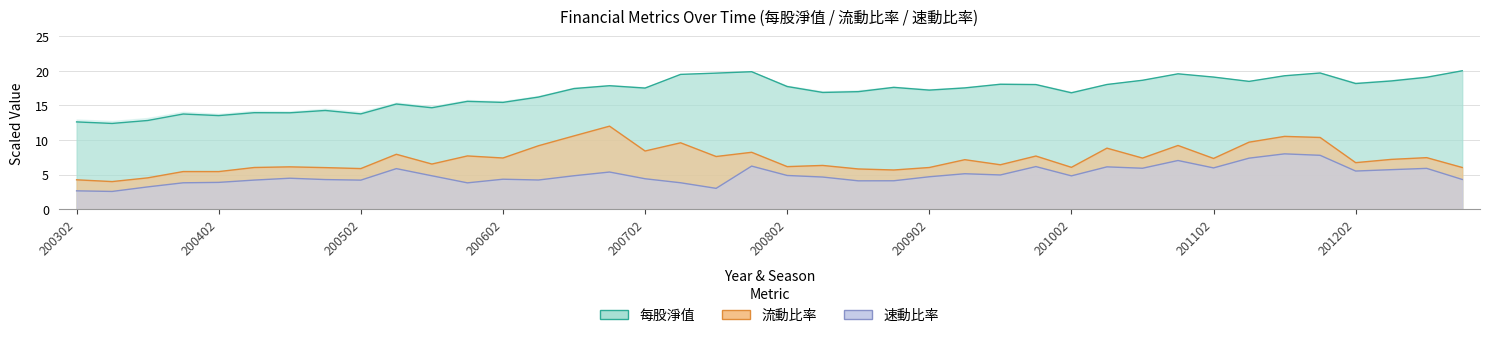

True or false: 每股淨值 and 流動比率 cross at least once.

False